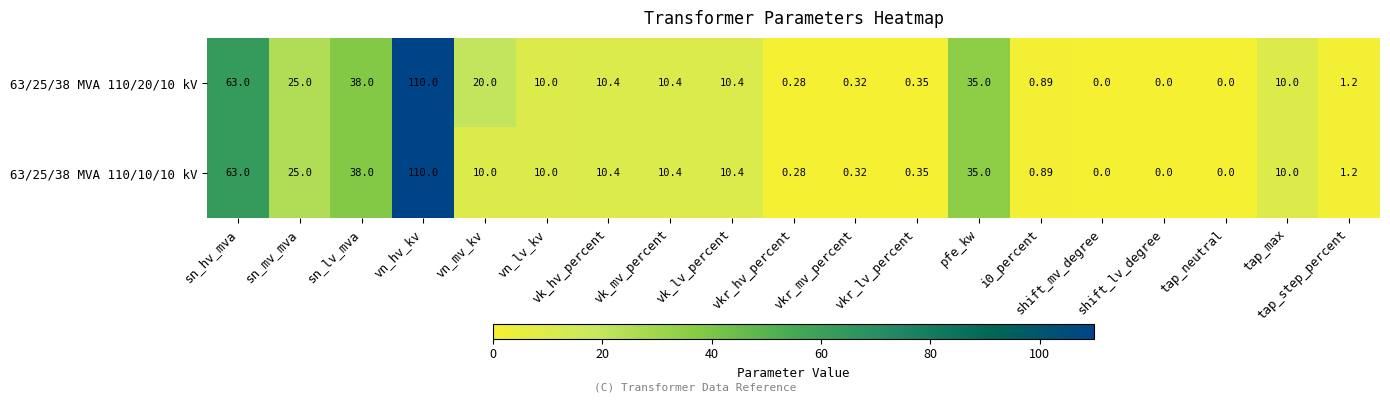

Count the number of data series in this chart.

2